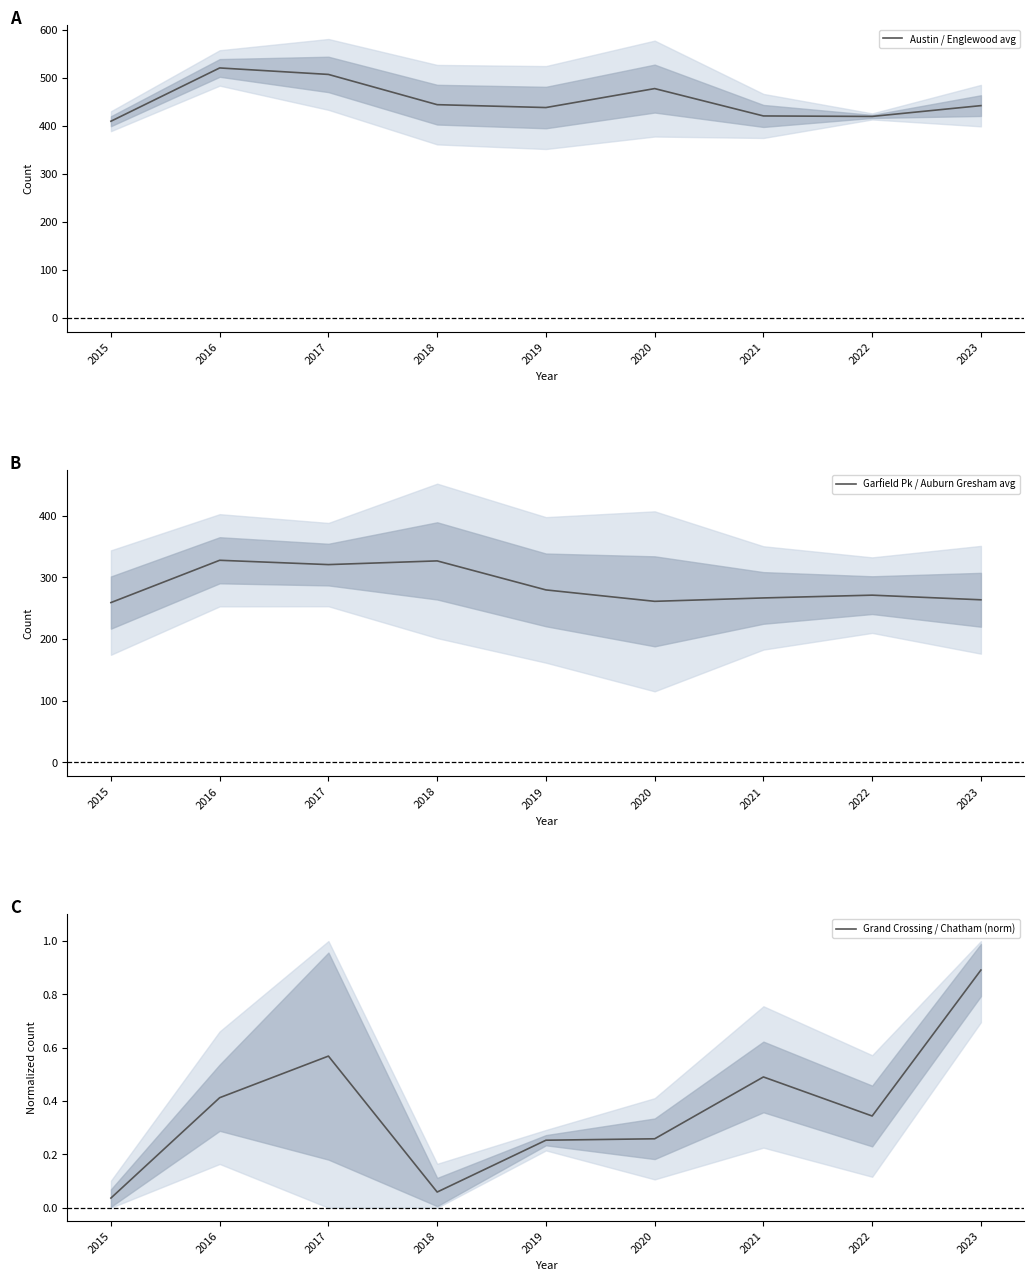

True or false: Grand Crossing / Chatham (norm) and Garfield Pk / Auburn Gresham avg cross at least once.

False